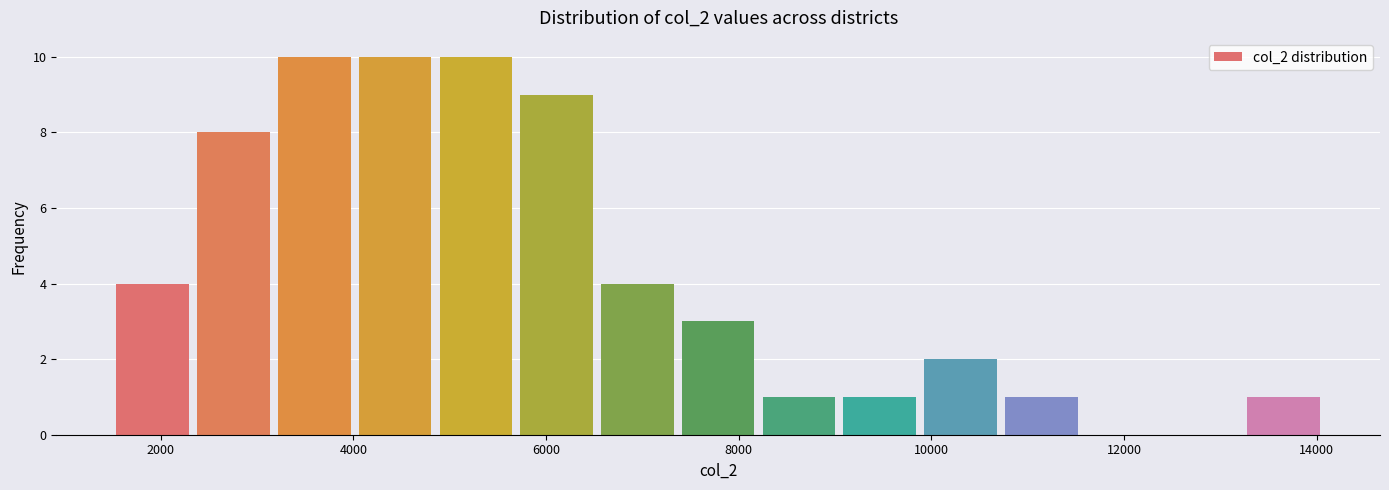

Reading left to right, transcribe this chart: for each bar, give the range it covers on the x-axis and its height. Neither the bar edges nor the heights are printed on the chart, so give them approximately, as read against the axes.

1600 to 2400: 4
2400 to 3200: 8
3200 to 4000: 10
4000 to 4800: 10
4800 to 5600: 10
5600 to 6600: 9
6600 to 7400: 4
7400 to 8200: 3
8200 to 9000: 1
9000 to 9800: 1
9800 to 10800: 2
10800 to 11600: 1
11600 to 12400: 0
12400 to 13200: 0
13200 to 14000: 1